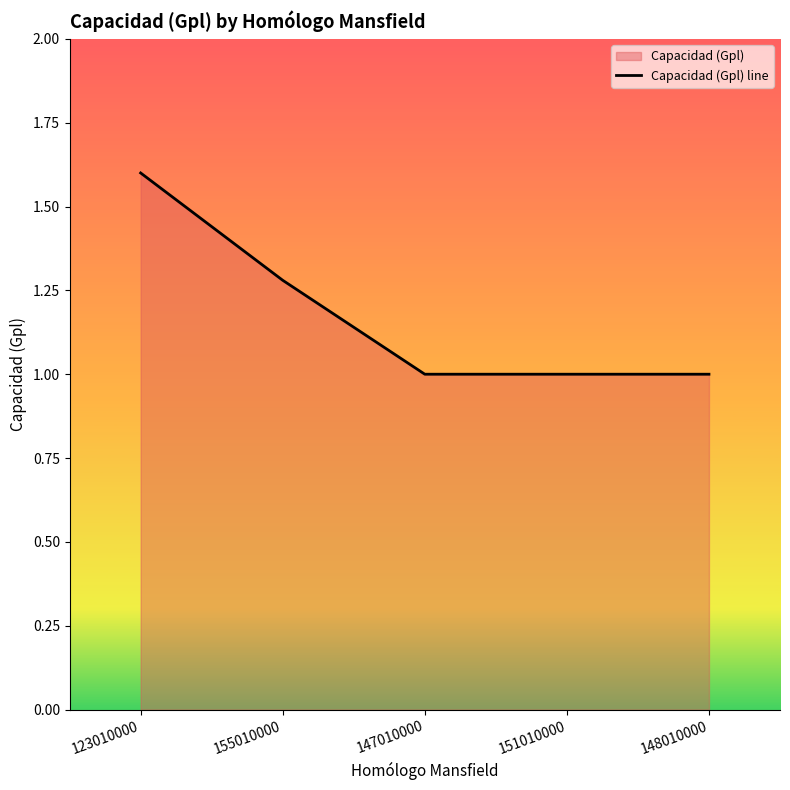

Rank the categories by value from highest to lowest.

123010000, 155010000, 147010000, 151010000, 148010000